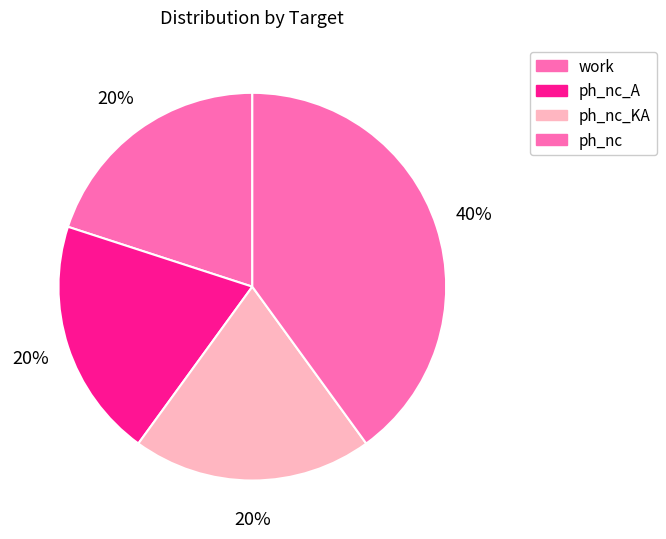

How many segments does this pie chart have?

4